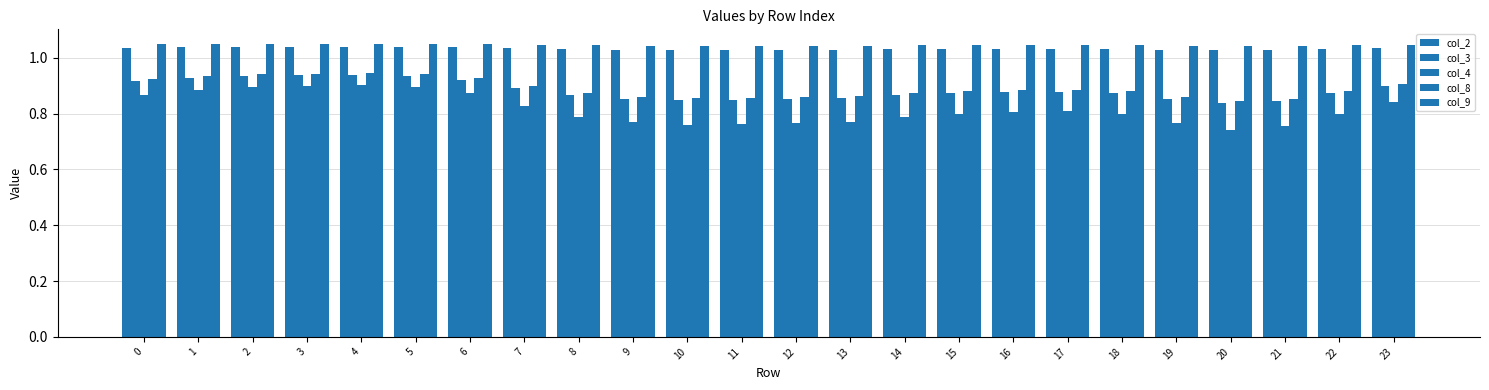

Reading left to right, transcribe all the data shown in this chart.

col_2: 0=1.0	1=1.0	2=1.0	3=1.0	4=1.0	5=1.0	6=1.0	7=1.0	8=1.0	9=1.0	10=1.0	11=1.0	12=1.0	13=1.0	14=1.0	15=1.0	16=1.0	17=1.0	18=1.0	19=1.0	20=1.0	21=1.0	22=1.0	23=1.0
col_3: 0=0.9	1=0.9	2=0.9	3=0.9	4=0.9	5=0.9	6=0.9	7=0.9	8=0.9	9=0.9	10=0.8	11=0.8	12=0.9	13=0.9	14=0.9	15=0.9	16=0.9	17=0.9	18=0.9	19=0.9	20=0.8	21=0.8	22=0.9	23=0.9
col_4: 0=0.9	1=0.9	2=0.9	3=0.9	4=0.9	5=0.9	6=0.9	7=0.8	8=0.8	9=0.8	10=0.8	11=0.8	12=0.8	13=0.8	14=0.8	15=0.8	16=0.8	17=0.8	18=0.8	19=0.8	20=0.7	21=0.8	22=0.8	23=0.8
col_8: 0=0.9	1=0.9	2=0.9	3=0.9	4=0.9	5=0.9	6=0.9	7=0.9	8=0.9	9=0.9	10=0.9	11=0.9	12=0.9	13=0.9	14=0.9	15=0.9	16=0.9	17=0.9	18=0.9	19=0.9	20=0.8	21=0.9	22=0.9	23=0.9
col_9: 0=1.0	1=1.0	2=1.0	3=1.0	4=1.0	5=1.0	6=1.0	7=1.0	8=1.0	9=1.0	10=1.0	11=1.0	12=1.0	13=1.0	14=1.0	15=1.0	16=1.0	17=1.0	18=1.0	19=1.0	20=1.0	21=1.0	22=1.0	23=1.0